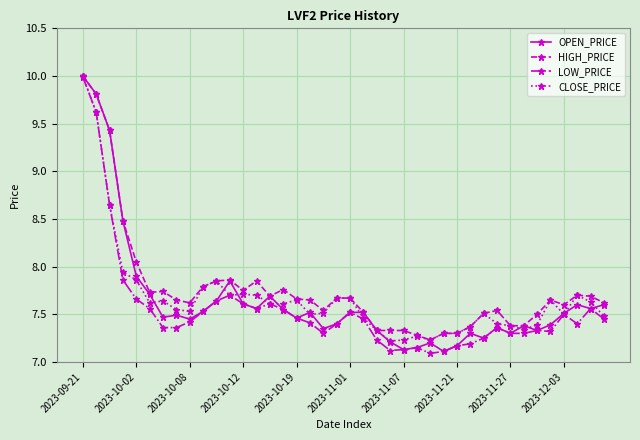

What is the maximum value shown in the chart?

10.0